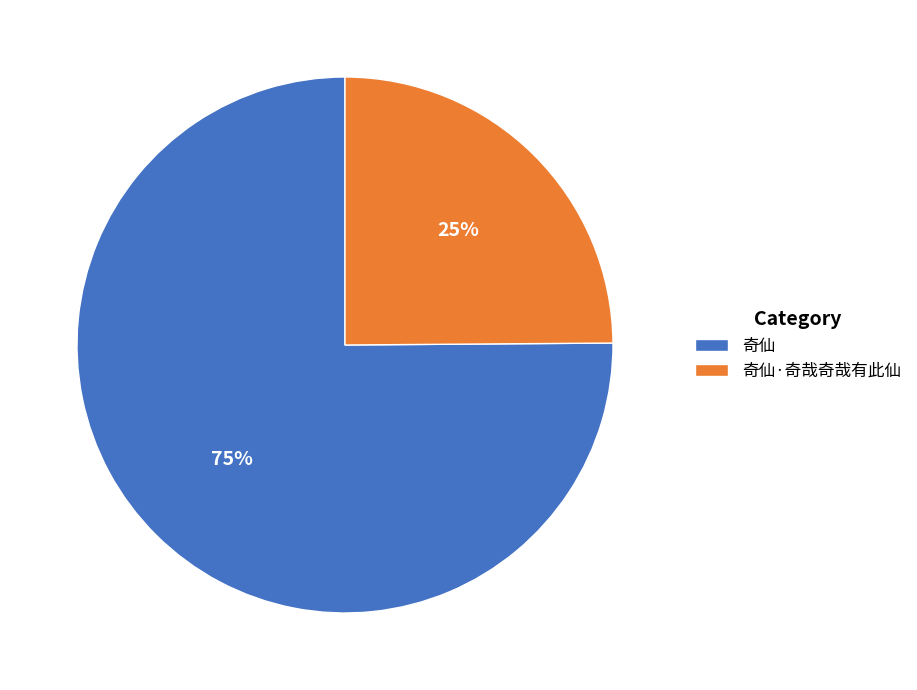

Approximately how many times larger is the value at 奇仙·奇哉奇哉有此仙 compared to 奇仙?

0.3